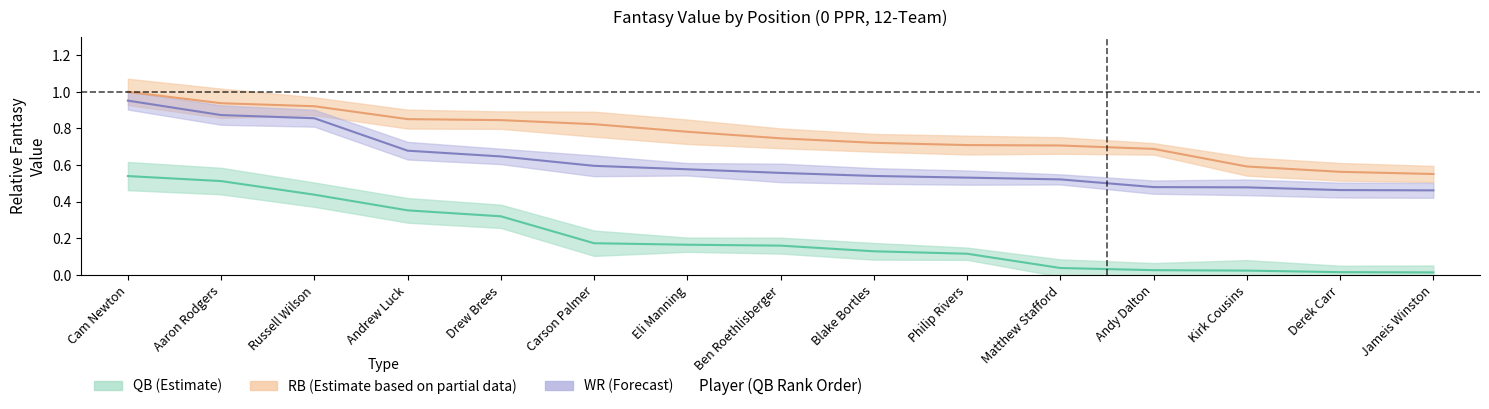

At which category does the chart reach its minimum across all series?

Jameis Winston